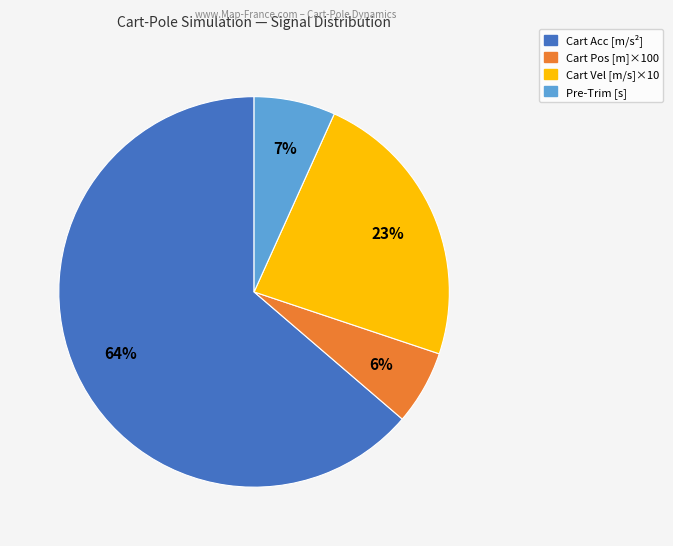

To the nearest percent, what is the difference between the largest and smallest slice percentages?

58%